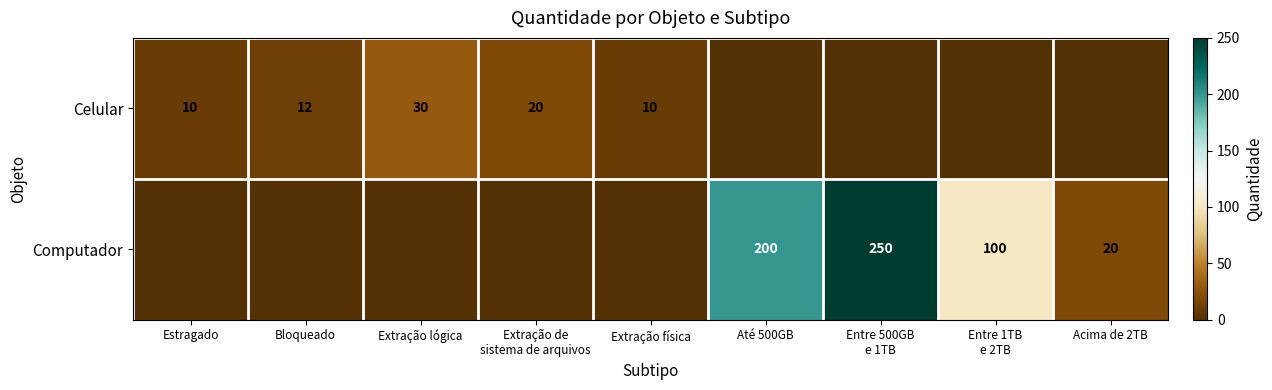

True or false: Celular has a value of 16 at Estragado.

False